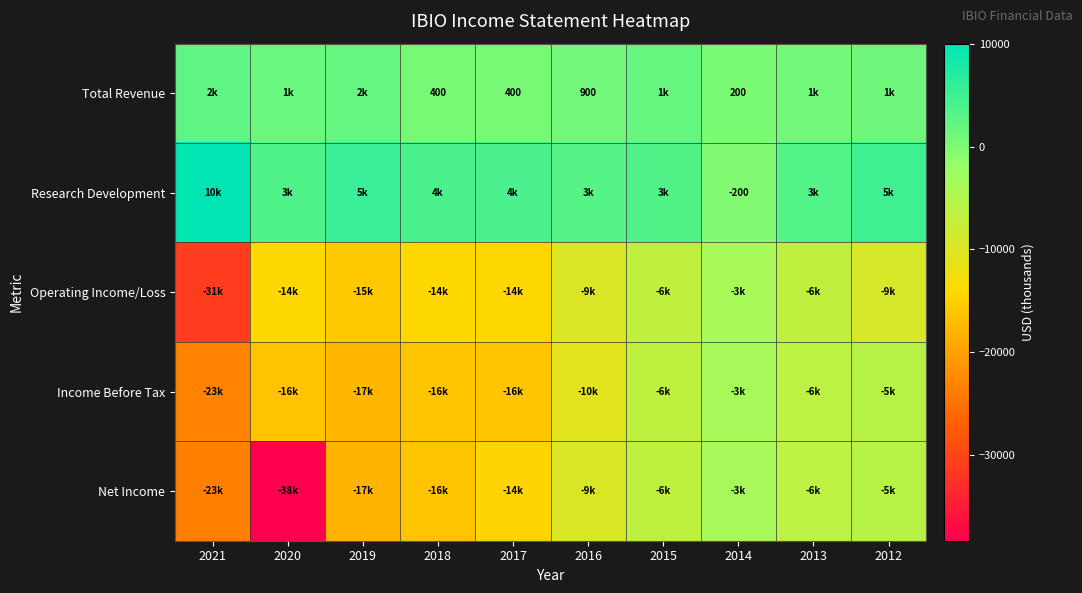

How many series are shown in this chart?

5